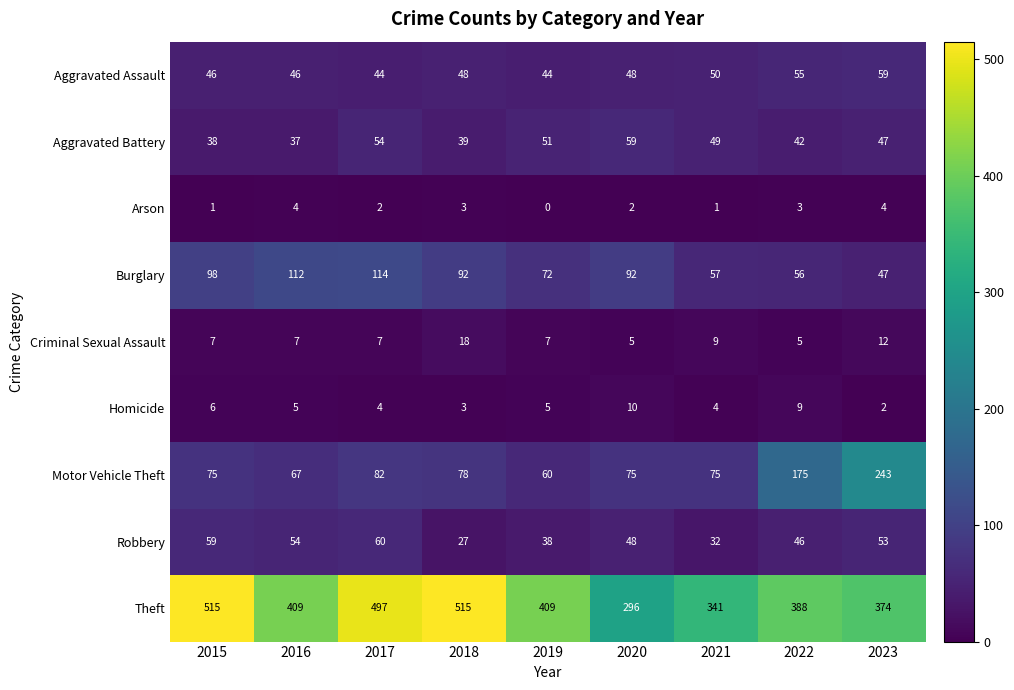

Which series has the largest range (max minus min)?

Theft